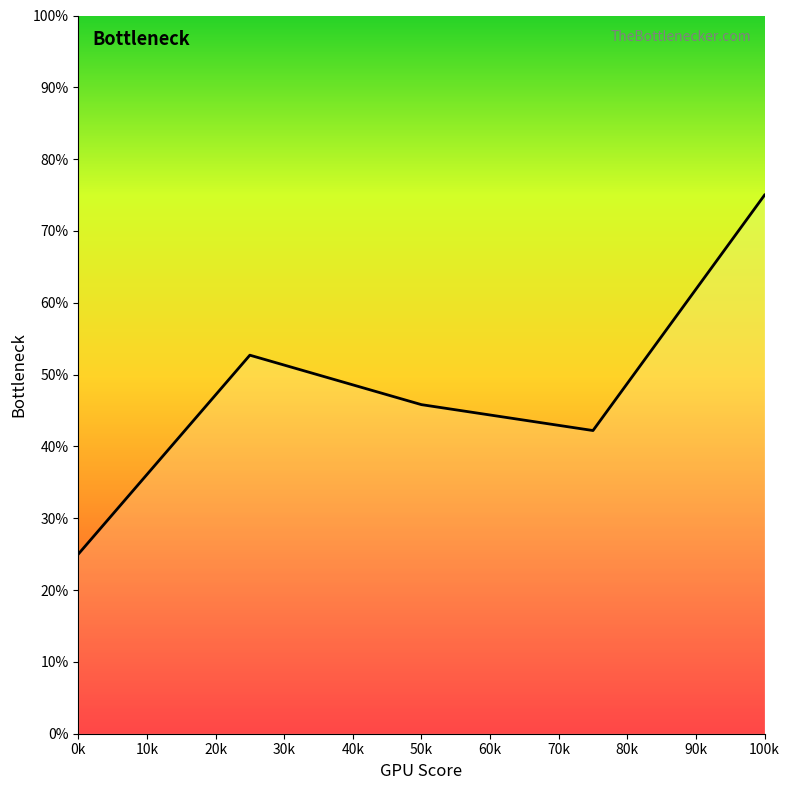

How many interior local peaks (higher than both neighbors) does the data have?

1